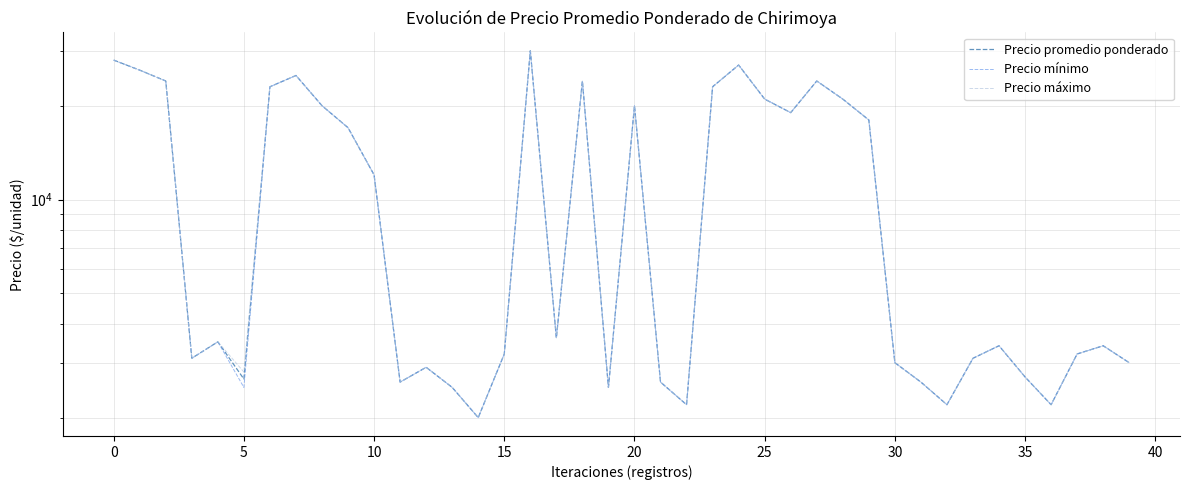

Which series changed the most between 36 and 39?

Precio promedio ponderado